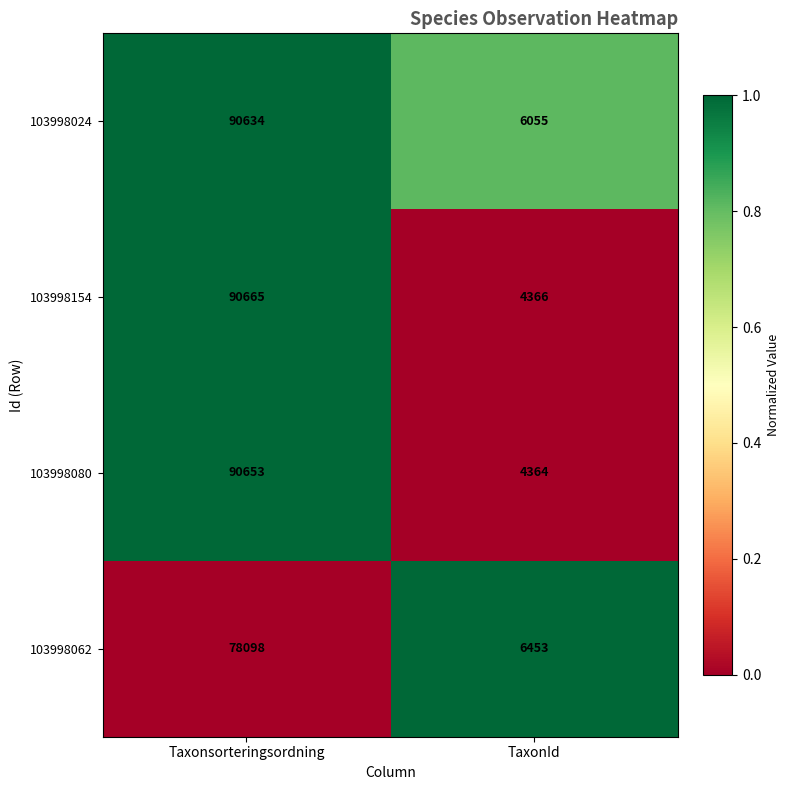

Read the 103998154 value at TaxonId, to the nearest 50.

4350